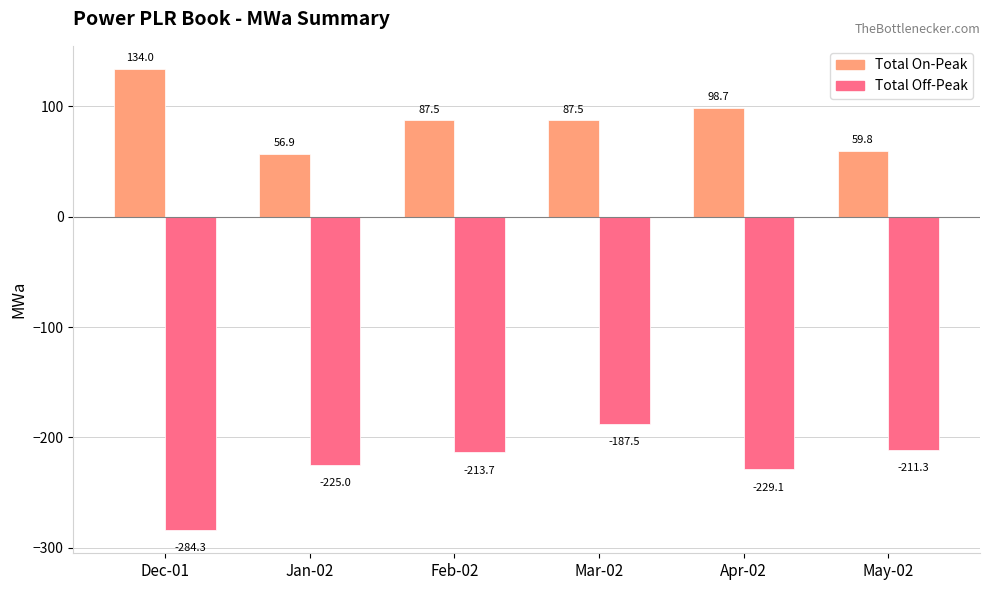

What are all the series names shown in the legend?

Total On-Peak, Total Off-Peak